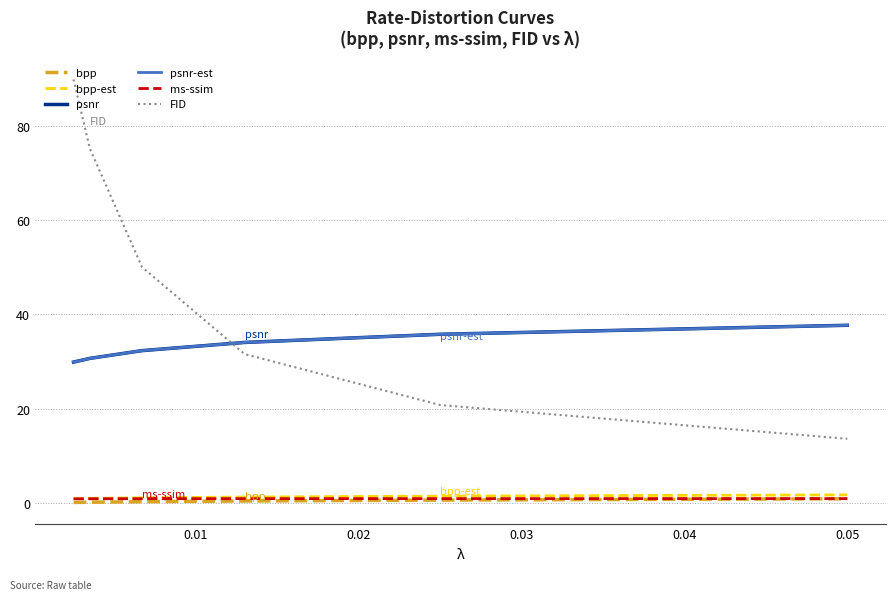

What is the greatest value displayed?

89.8